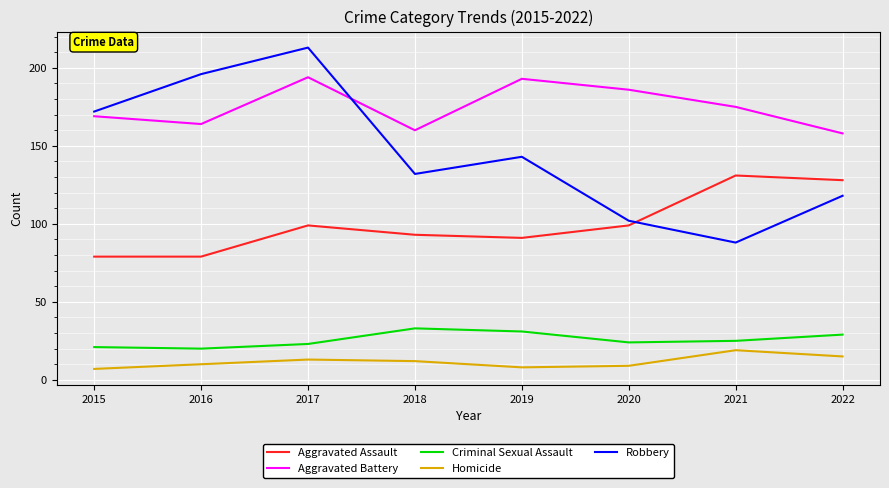

True or false: Robbery and Homicide cross at least once.

False